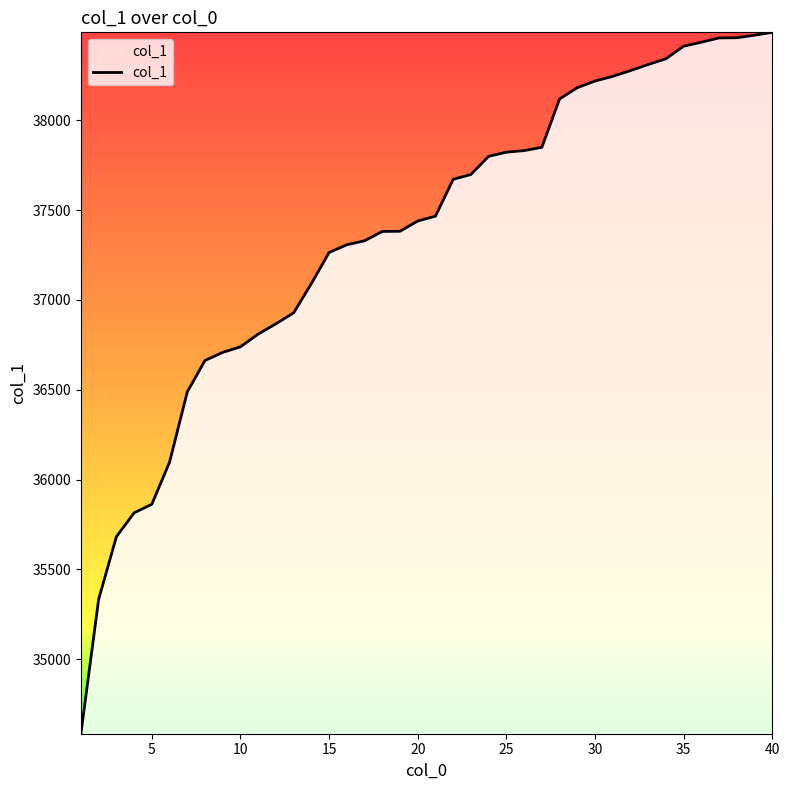

What is the average value?

37358